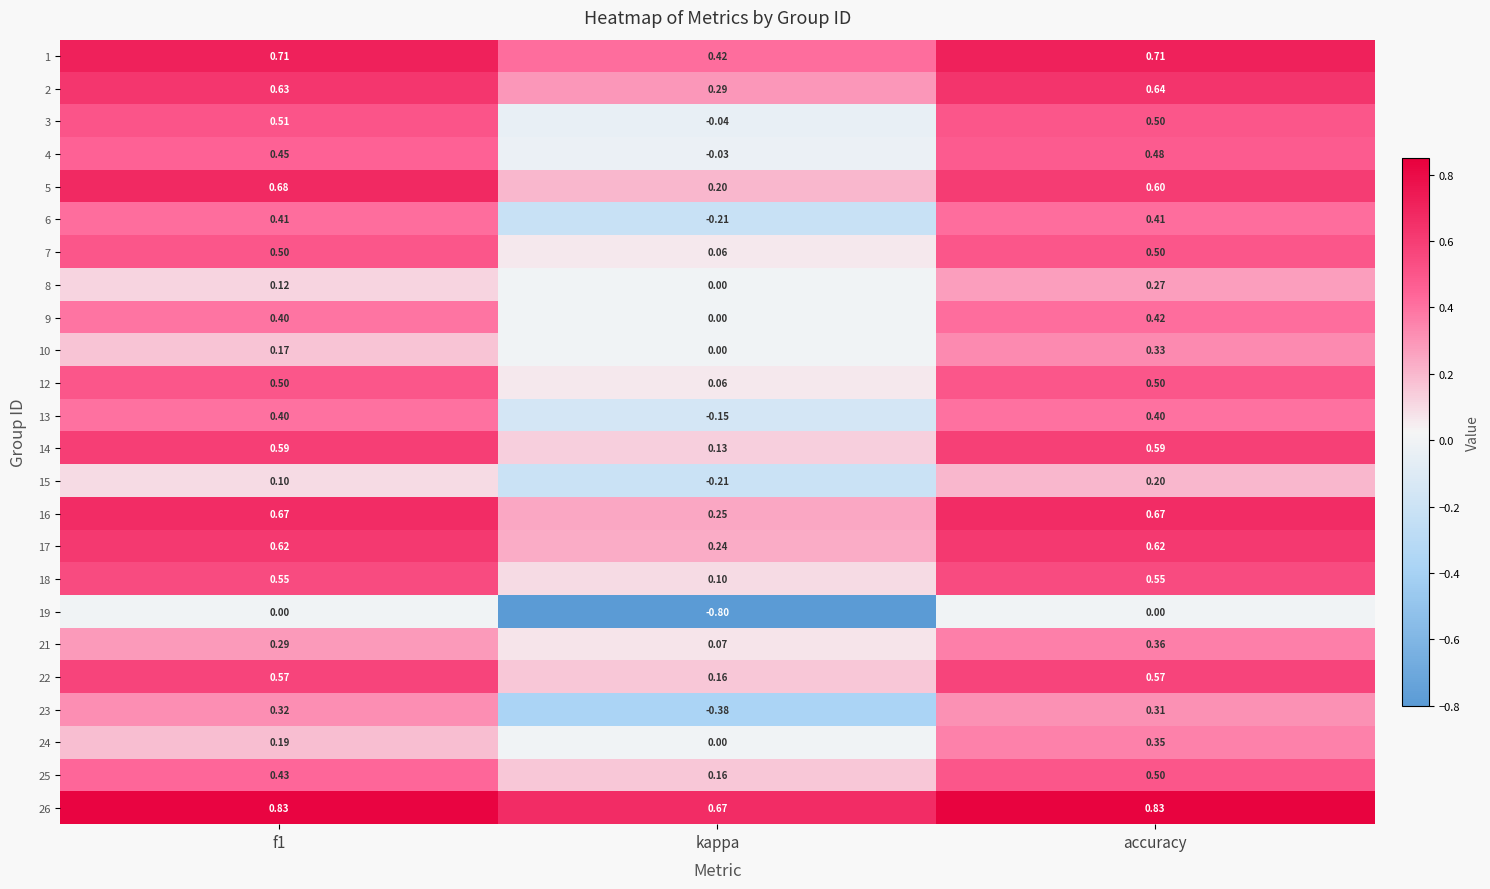

Which series has the largest range (max minus min)?

19